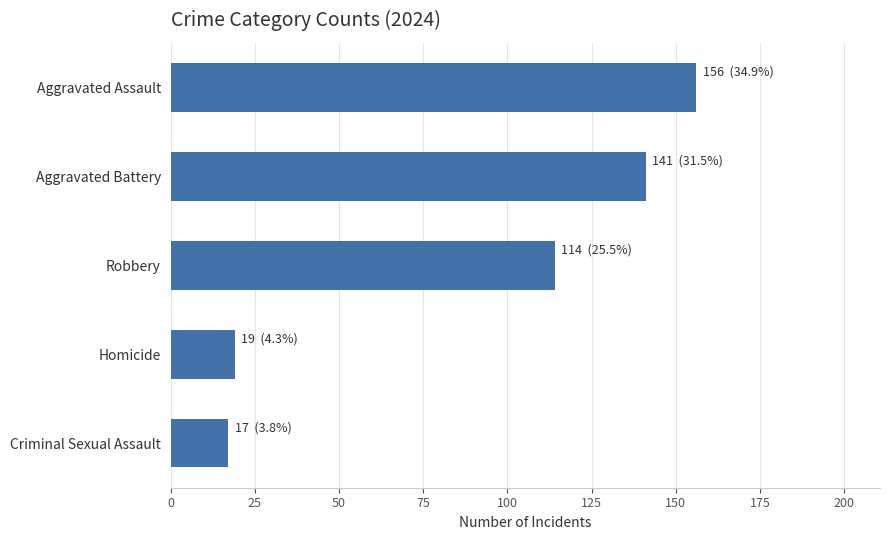

Which category has the lowest value across all series?

Criminal Sexual Assault